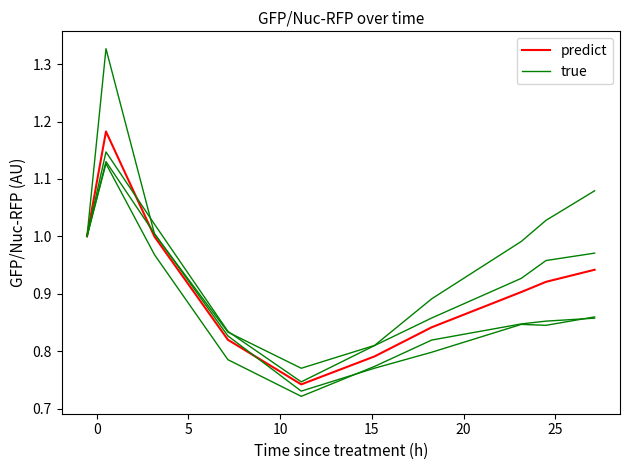

What is the average value of the true series?

1.0